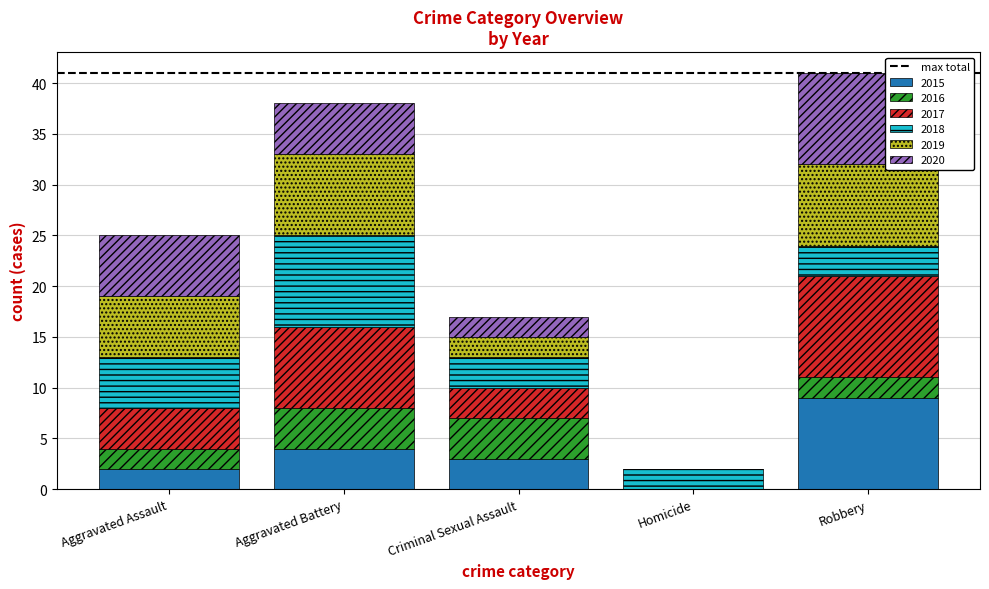

What is the sum of all 2015 values?

18